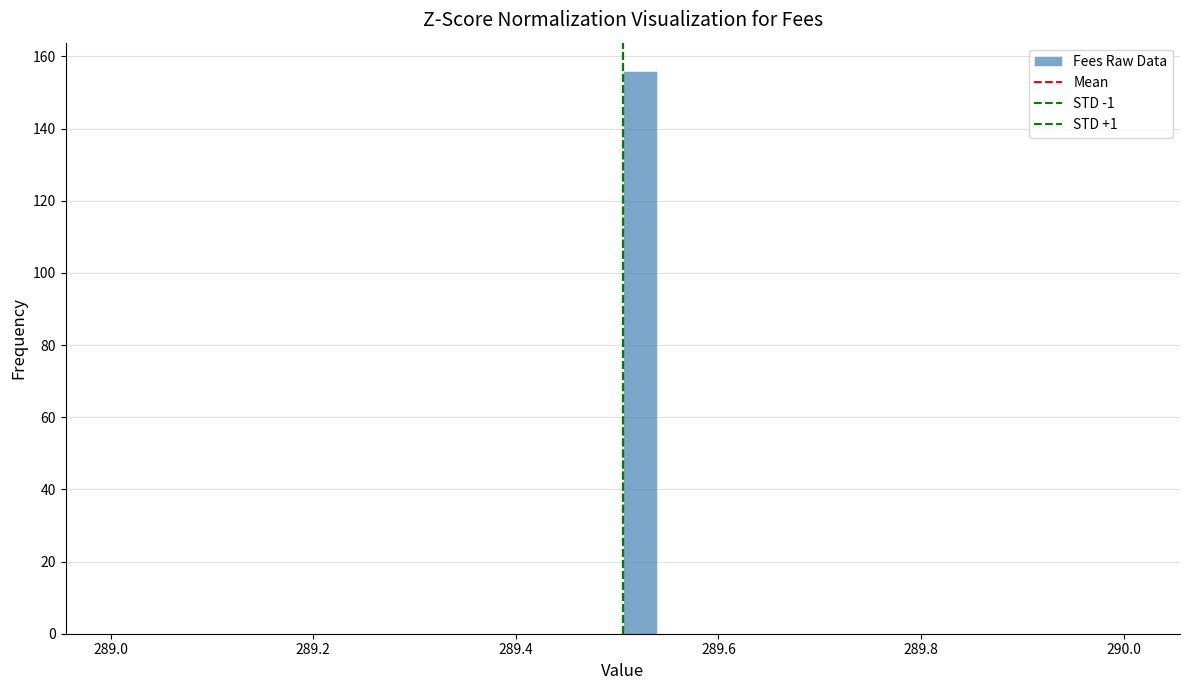

Read against the x-axis, roughly where is the centre of the tallest bar?

289.52